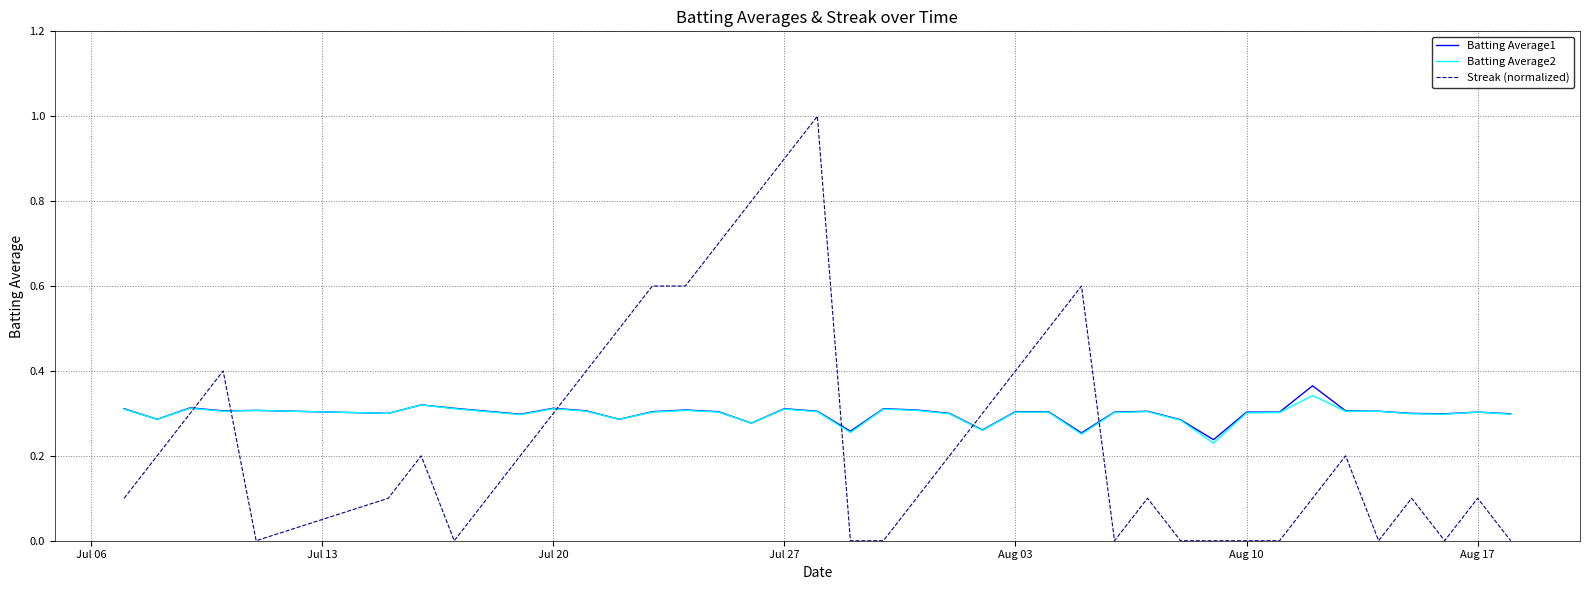

Which series has the widest spread of values?

Streak (normalized)